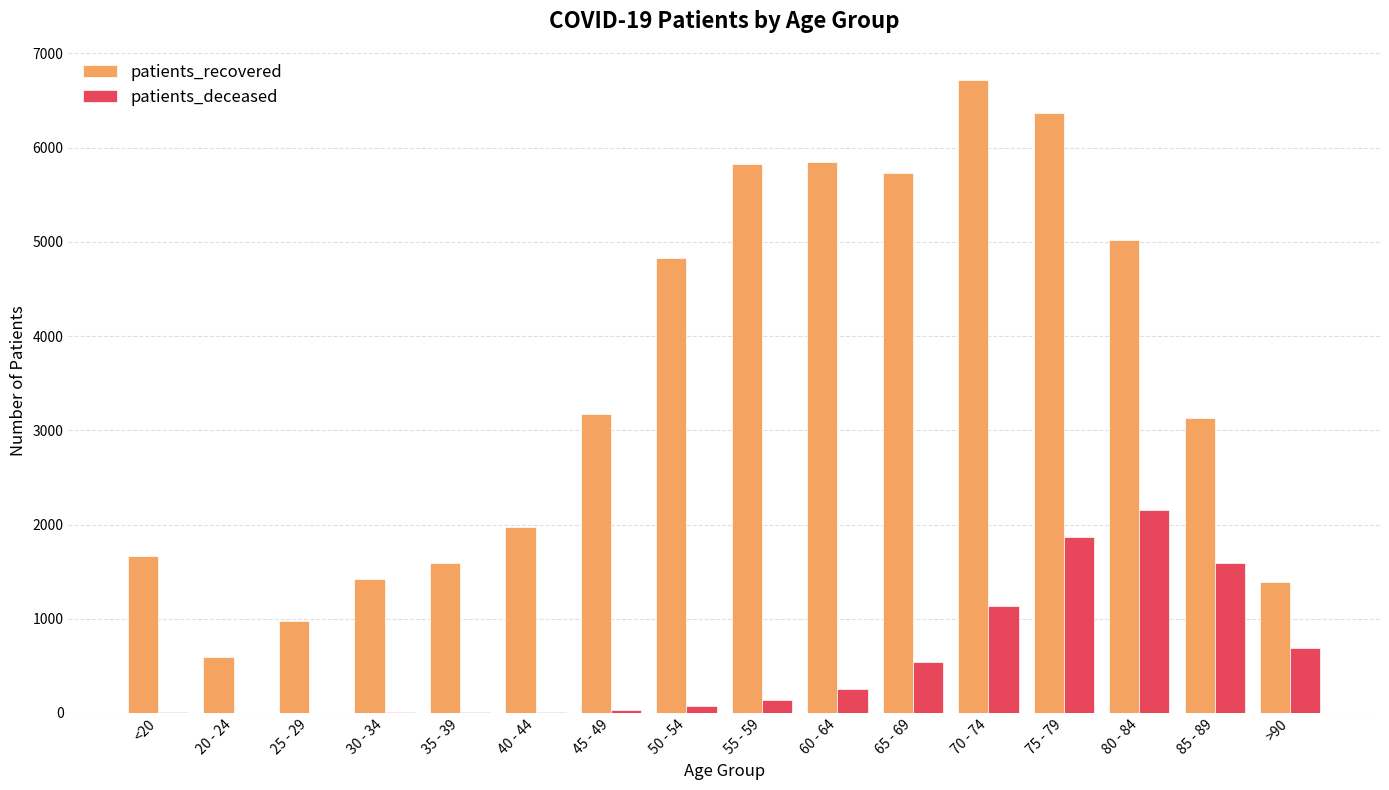

Which series has the largest total across all categories?

patients_recovered